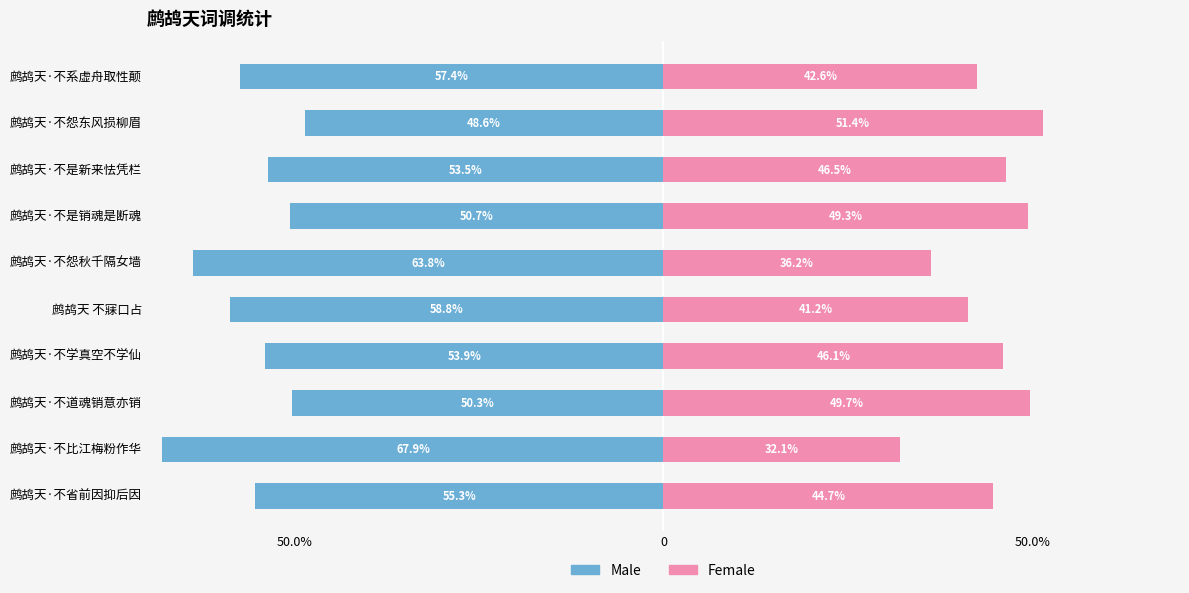

What is the value of the Female bar at the 2nd from the left?

32.1